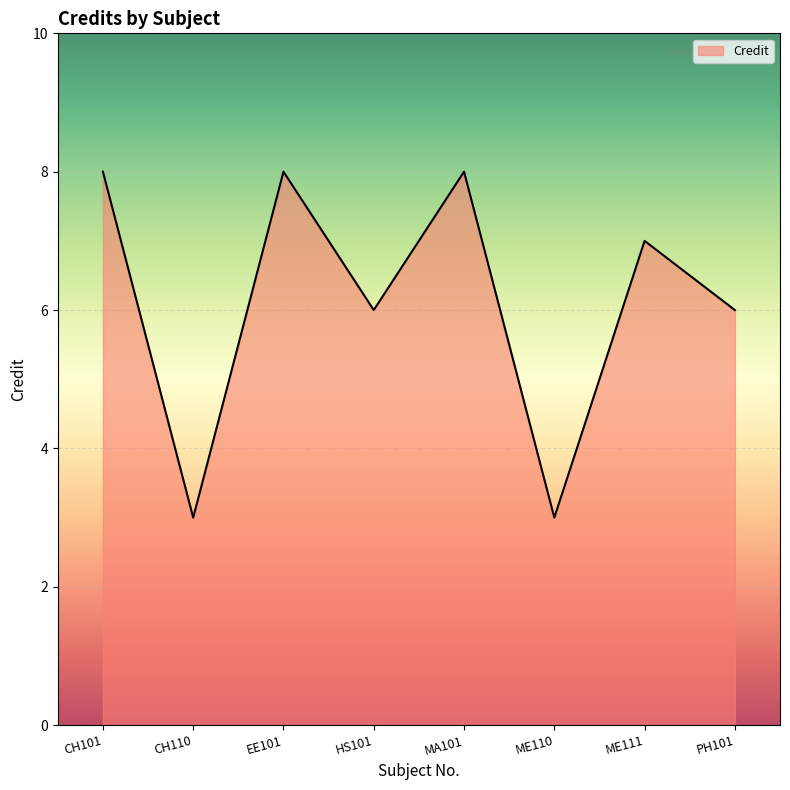

What is the average value?

6